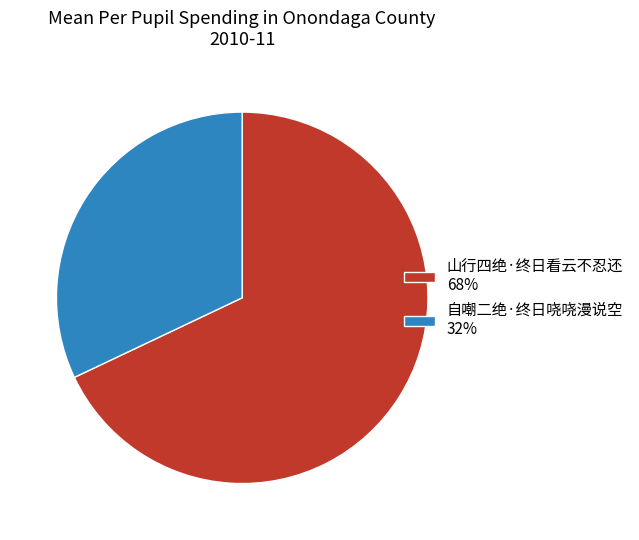

What is the largest slice in the pie chart?

山行四绝·终日看云不忍还